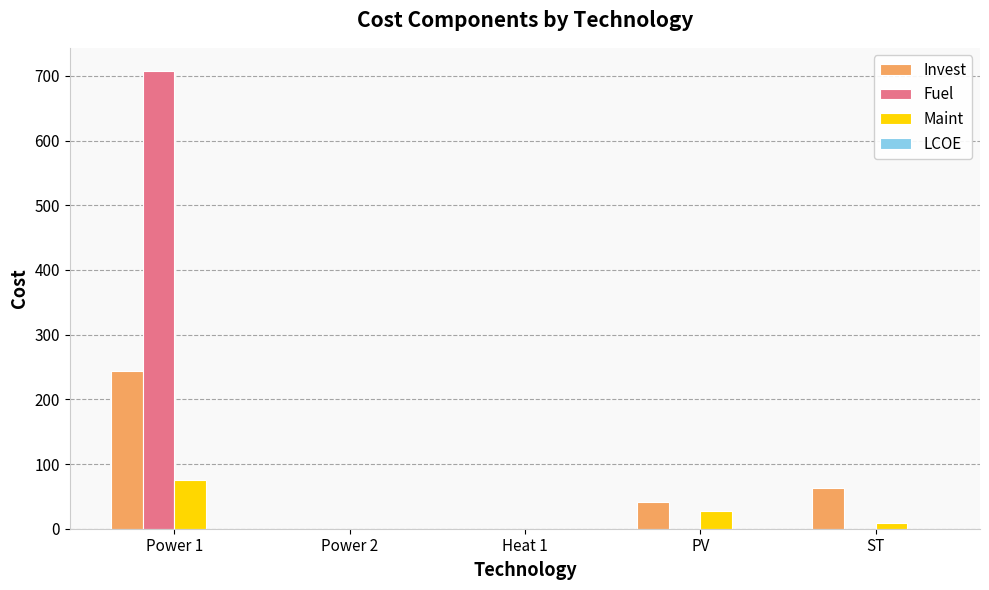

Is the value of Maint at Power 1 greater than the value of Invest at Power 2?

Yes